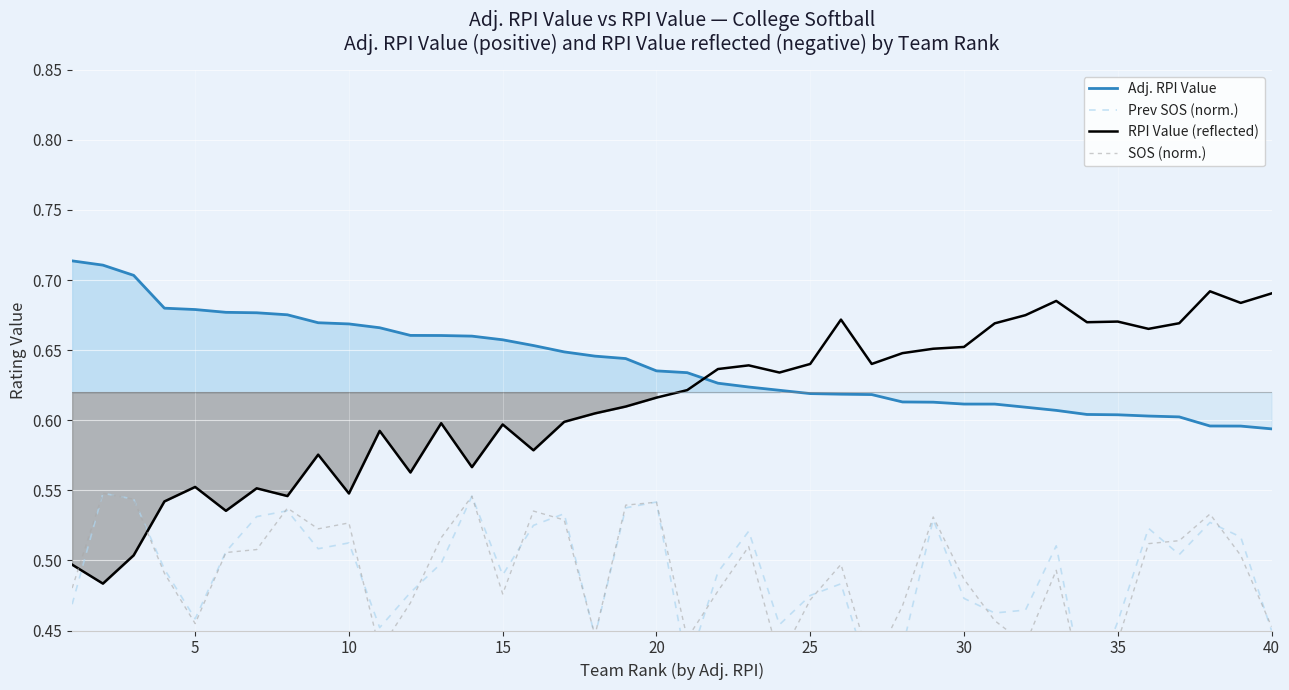

What are all the series names shown in the legend?

Adj. RPI Value, Prev SOS (norm.), RPI Value (reflected), SOS (norm.)